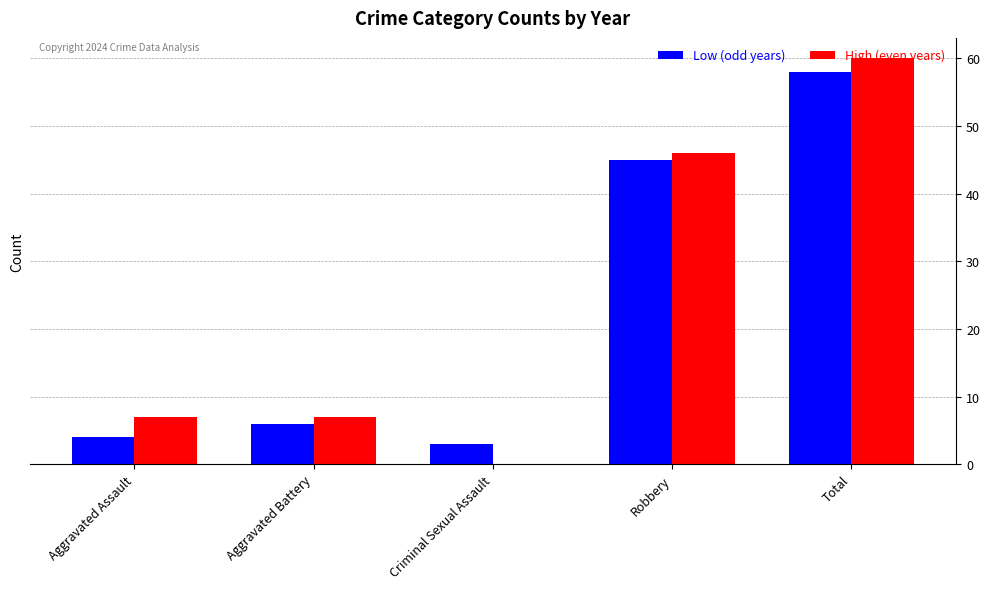

How many series are shown in this chart?

2